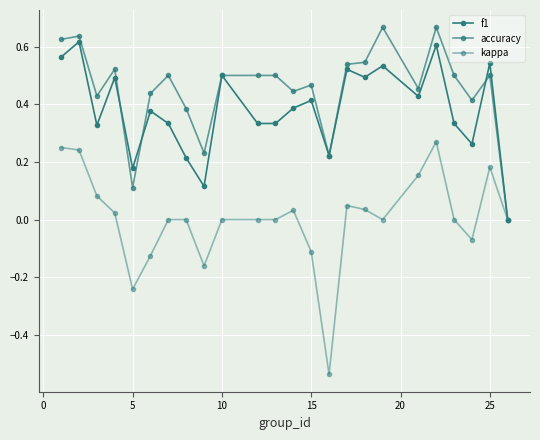

Count the f1 values in the range 0 to 1.

24